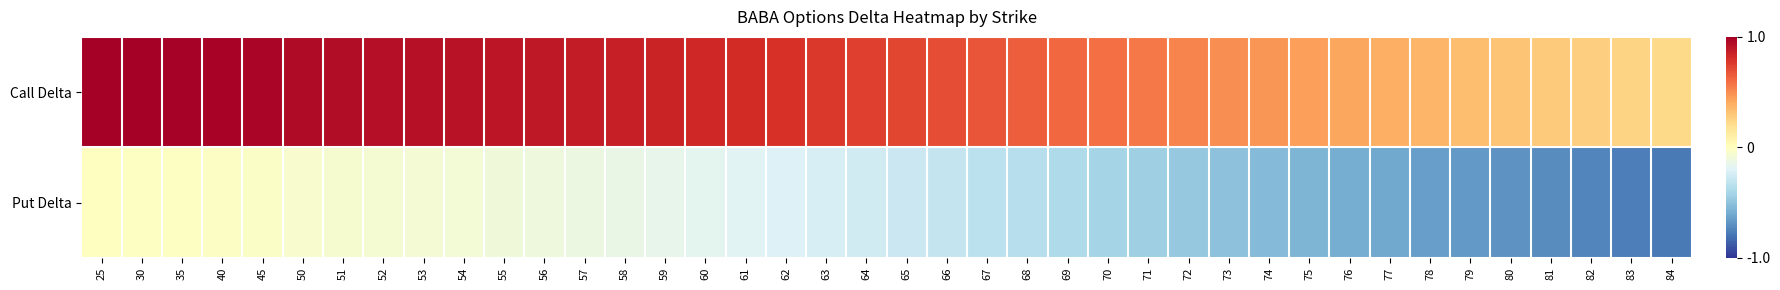

What is the greatest value displayed?

1.0